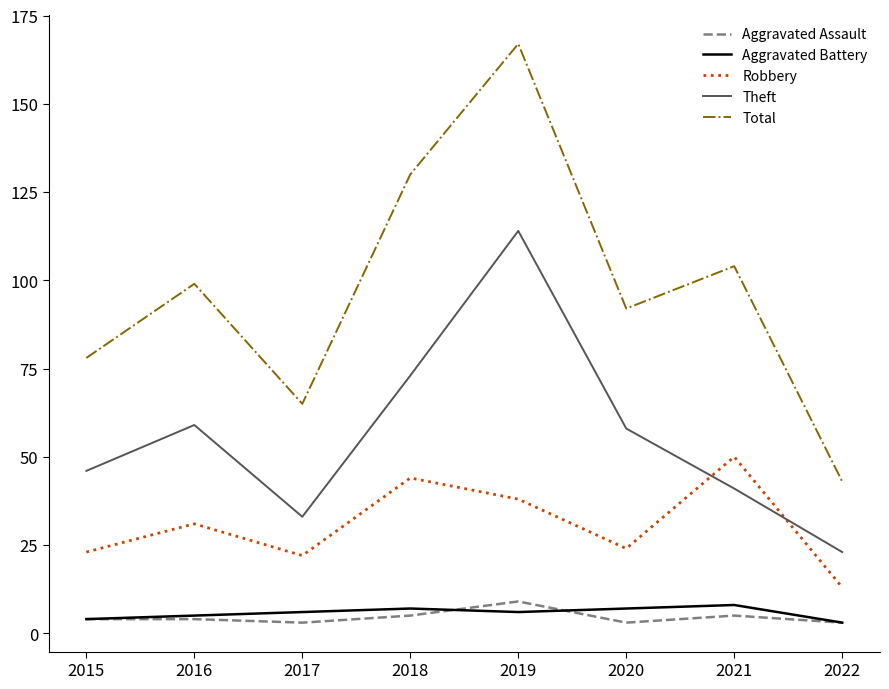

Reading left to right, extract all data points from this chart.

Aggravated Assault: 2015=4	2016=4	2017=3	2018=5	2019=9	2020=3	2021=5	2022=3
Aggravated Battery: 2015=4	2016=5	2017=6	2018=7	2019=6	2020=7	2021=8	2022=3
Robbery: 2015=23	2016=31	2017=22	2018=44	2019=38	2020=24	2021=50	2022=13
Theft: 2015=46	2016=59	2017=33	2018=73	2019=114	2020=58	2021=41	2022=23
Total: 2015=78	2016=99	2017=65	2018=130	2019=167	2020=92	2021=104	2022=43